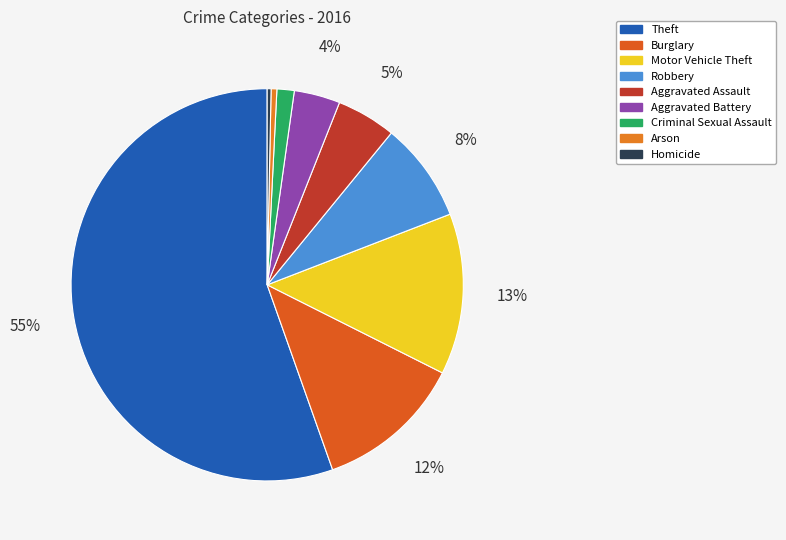

Count the number of slices in the pie.

9